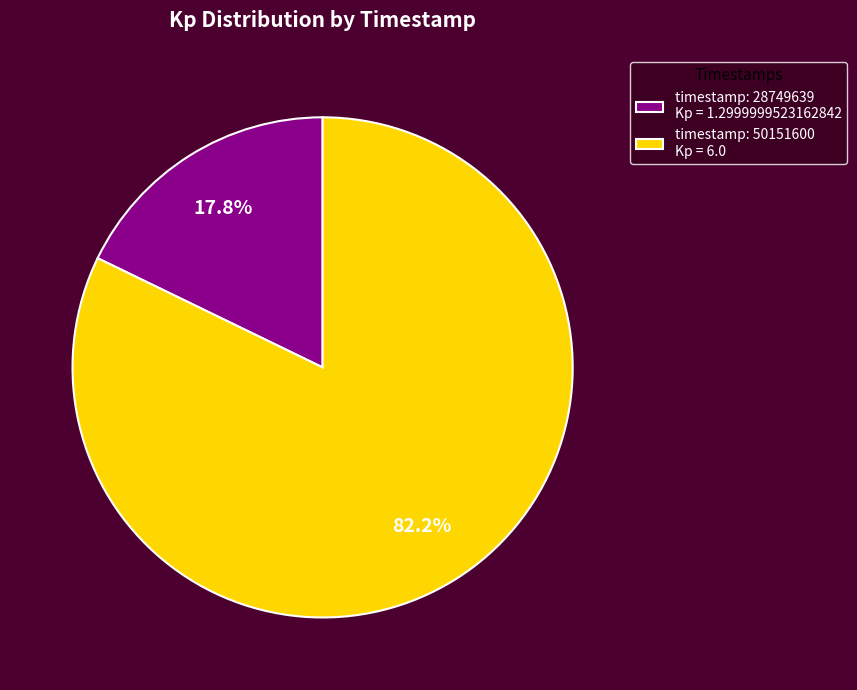

How many slices are in this pie chart?

2